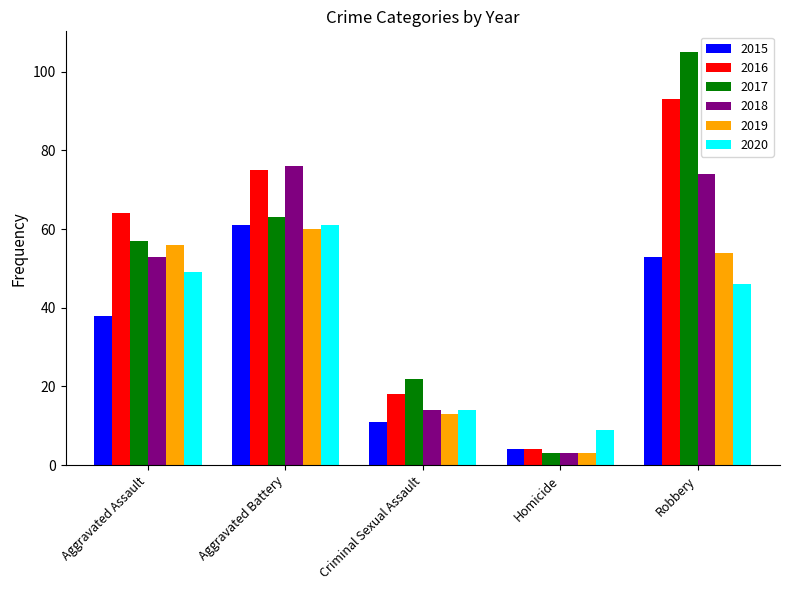

Reading left to right, transcribe all the data shown in this chart.

2015: Aggravated Assault=38	Aggravated Battery=61	Criminal Sexual Assault=11	Homicide=4	Robbery=53
2016: Aggravated Assault=64	Aggravated Battery=75	Criminal Sexual Assault=18	Homicide=4	Robbery=93
2017: Aggravated Assault=57	Aggravated Battery=63	Criminal Sexual Assault=22	Homicide=3	Robbery=105
2018: Aggravated Assault=53	Aggravated Battery=76	Criminal Sexual Assault=14	Homicide=3	Robbery=74
2019: Aggravated Assault=56	Aggravated Battery=60	Criminal Sexual Assault=13	Homicide=3	Robbery=54
2020: Aggravated Assault=49	Aggravated Battery=61	Criminal Sexual Assault=14	Homicide=9	Robbery=46